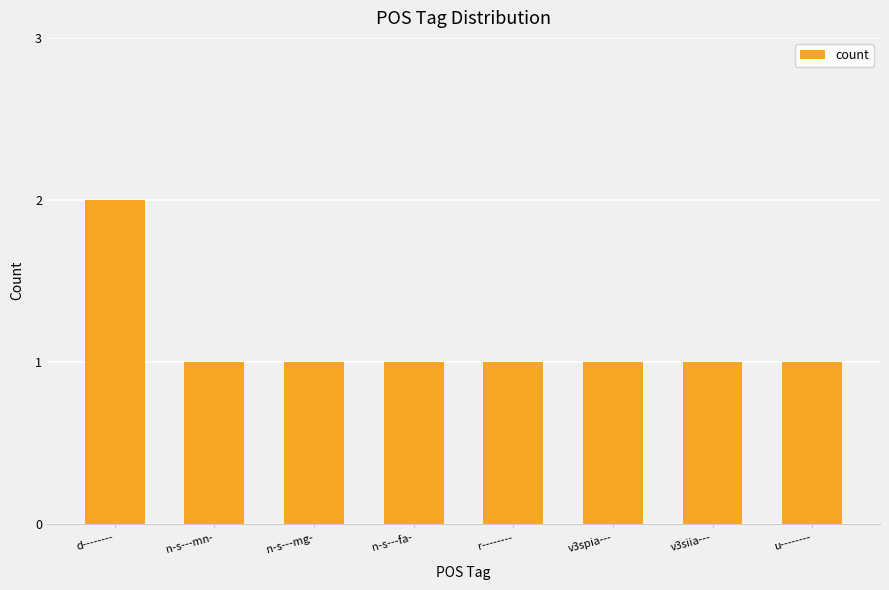

What is the difference between the maximum and second lowest values?

1